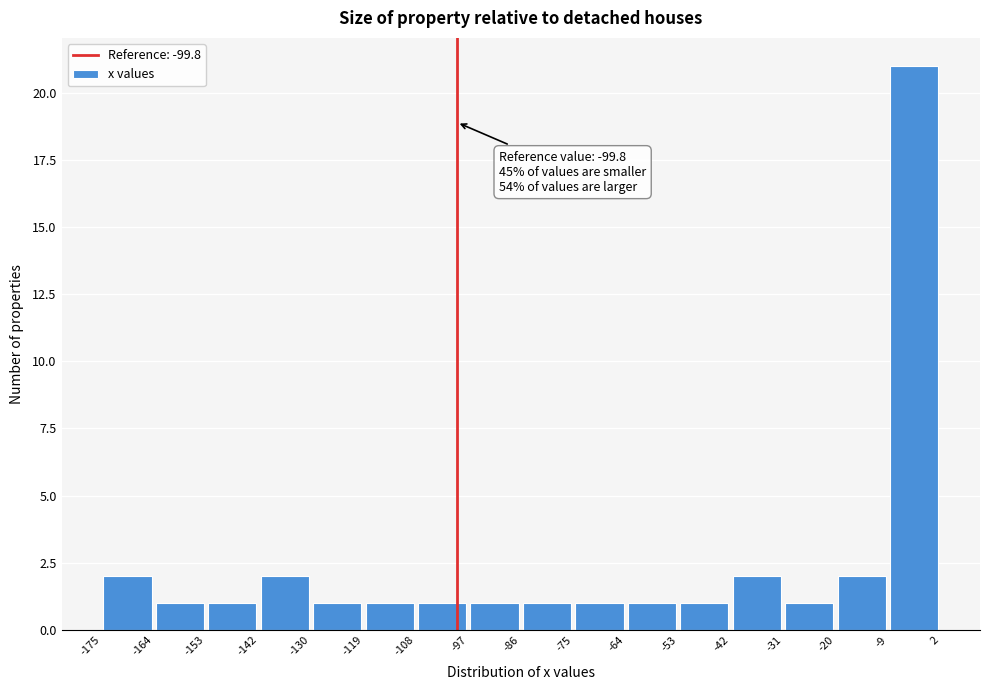

Which range on the x-axis has the tallest bar?

-9 to 2